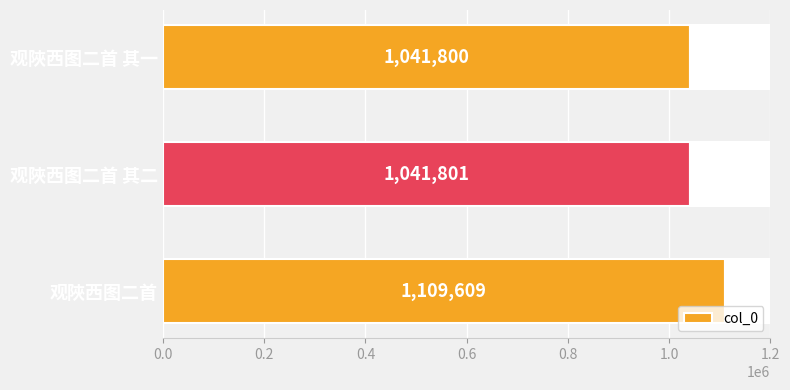

Rank the categories by col_0 value from lowest to highest.

观陜西图二首 其一, 观陜西图二首 其二, 观陜西图二首